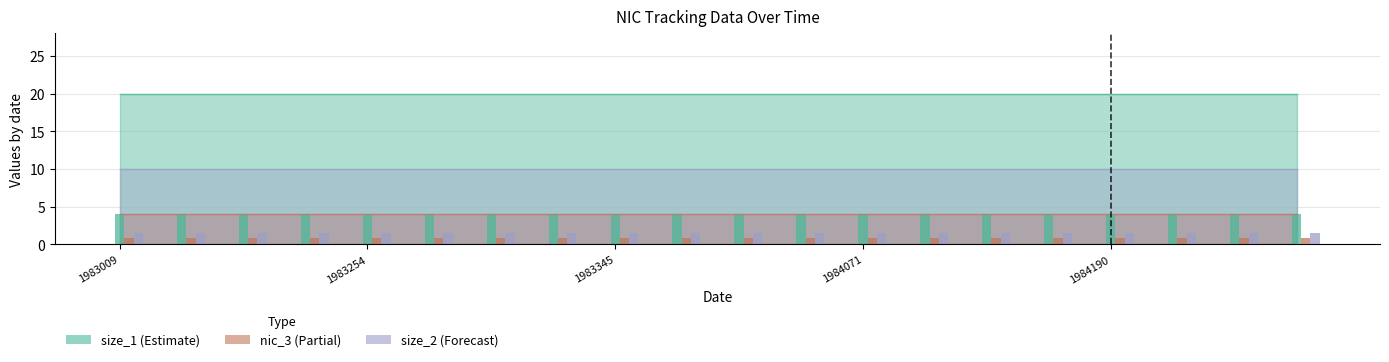

Reading left to right, what are all the values shown in this chart?

size_1: 1983009=20	1983044=20	1983058=20	1983247=20	1983254=20	1983268=20	1983310=20	1983338=20	1983345=20	1983359=20	1984029=20	1984057=20	1984071=20	1984127=20	1984155=20	1984176=20	1984190=20	1984197=20	1984211=20	1984225=20
nic_3: 1983009=1	1983044=1	1983058=1	1983247=1	1983254=1	1983268=1	1983310=1	1983338=1	1983345=1	1983359=1	1984029=1	1984057=1	1984071=1	1984127=1	1984155=1	1984176=1	1984190=1	1984197=1	1984211=1	1984225=1
size_2: 1983009=10	1983044=10	1983058=10	1983247=10	1983254=10	1983268=10	1983310=10	1983338=10	1983345=10	1983359=10	1984029=10	1984057=10	1984071=10	1984127=10	1984155=10	1984176=10	1984190=10	1984197=10	1984211=10	1984225=10